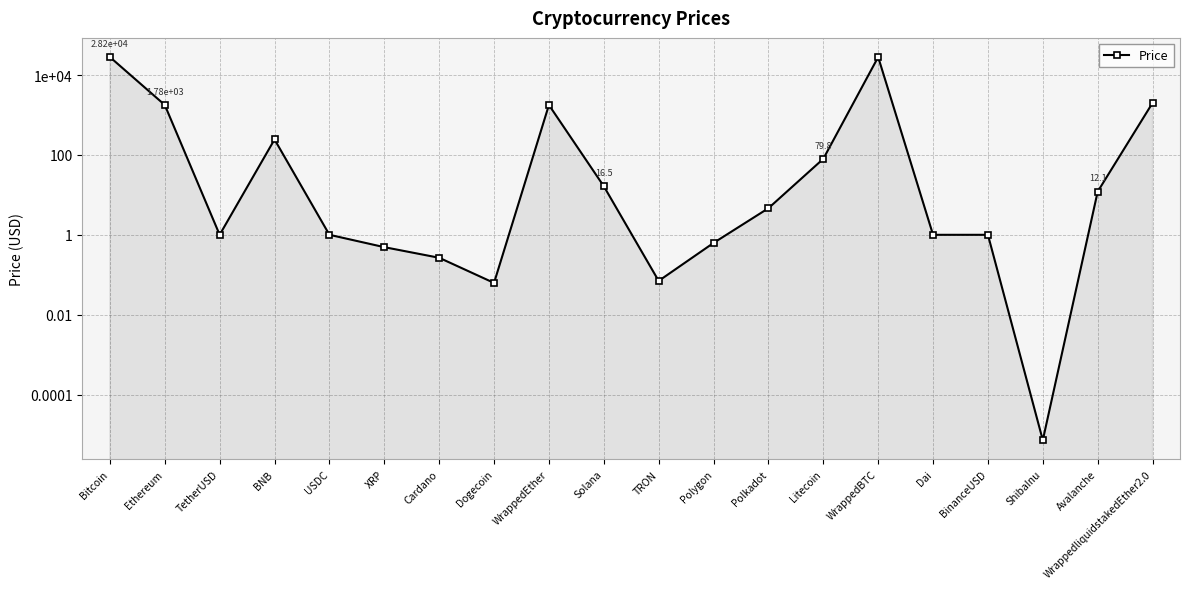

Does the chart have visible grid lines?

Yes